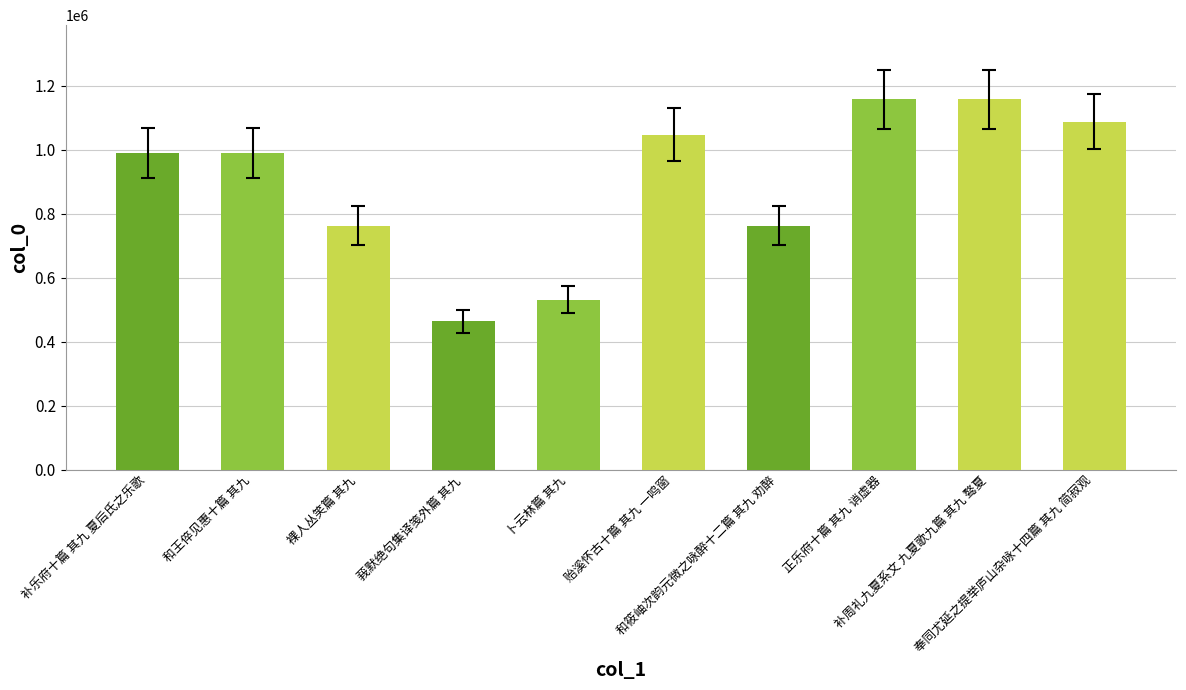

How many values are below 989838?

5